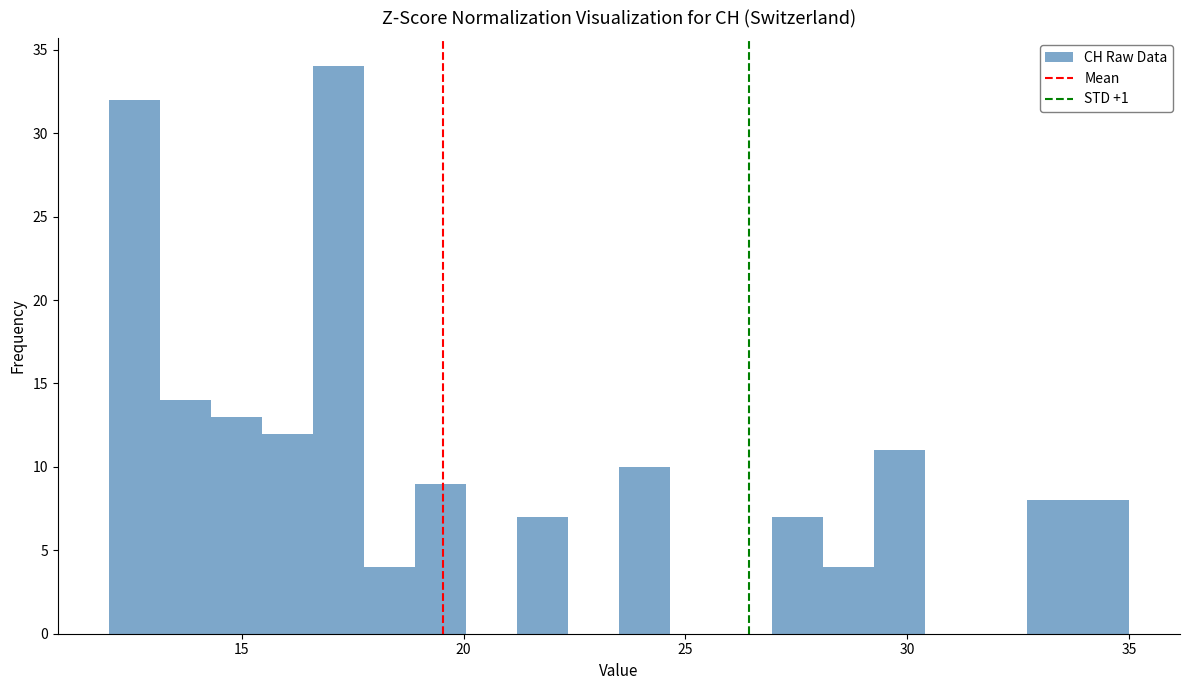

Around what value on the x-axis is the tallest bar? Give the approximate position of its centre, as read against the axis.

17.0